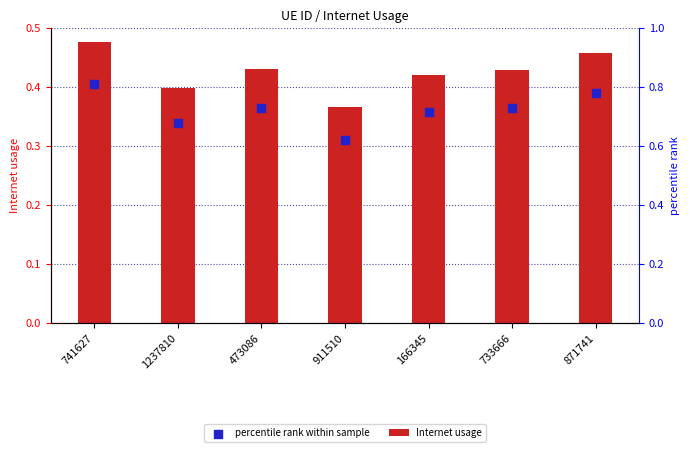

Is the value of percentile rank within sample at 473086 greater than the value of Internet usage at 166345?

No